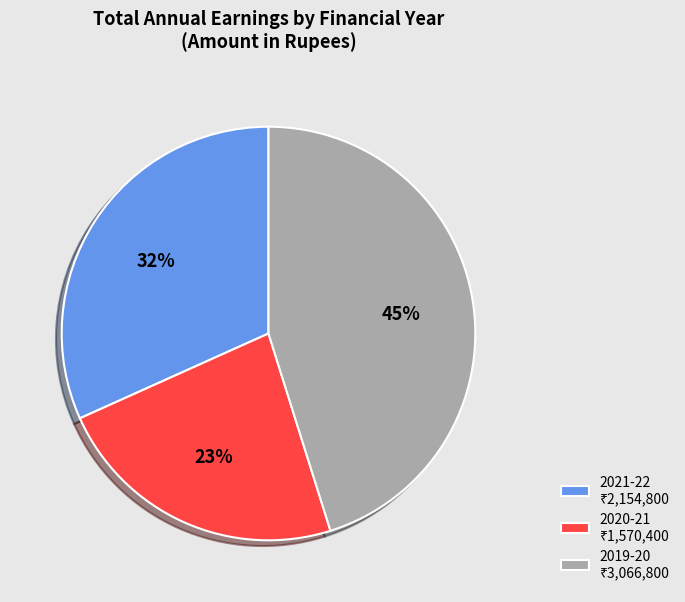

Which category has the biggest portion of the pie?

2019-20